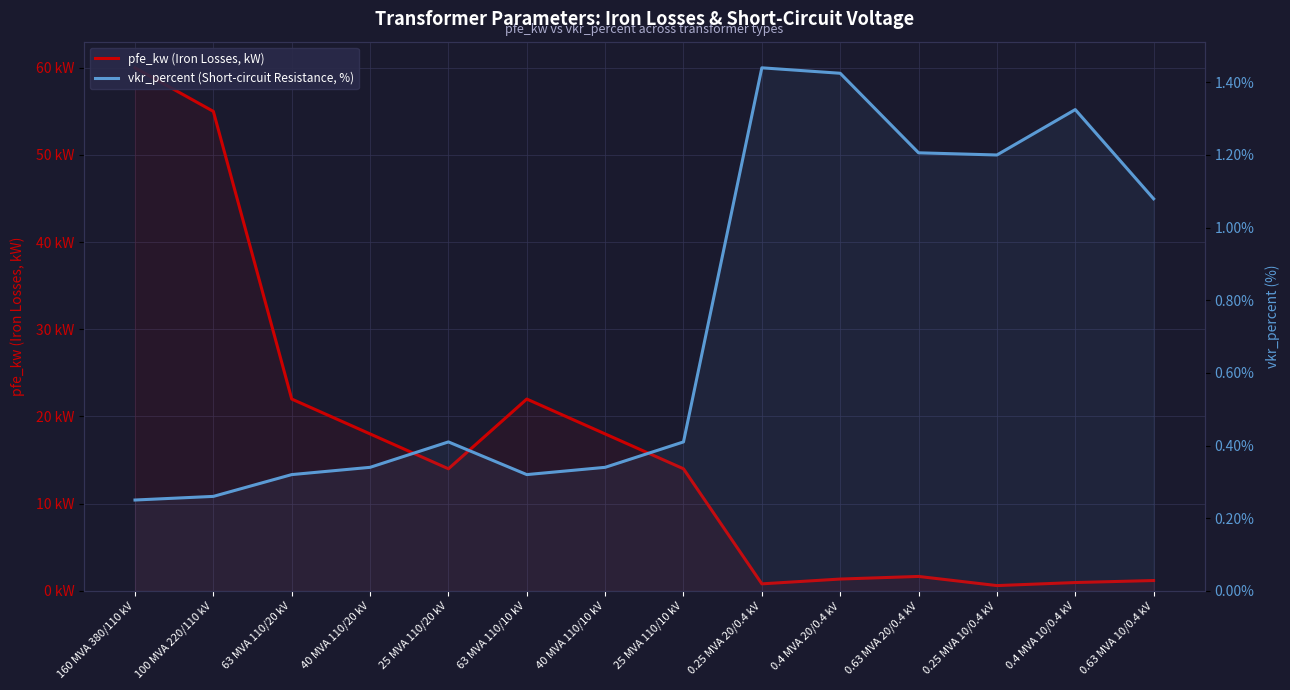

What is the difference between the pfe_kw (Iron Losses, kW) values at 0.25 MVA 20/0.4 kV and 40 MVA 110/10 kV?

17.2